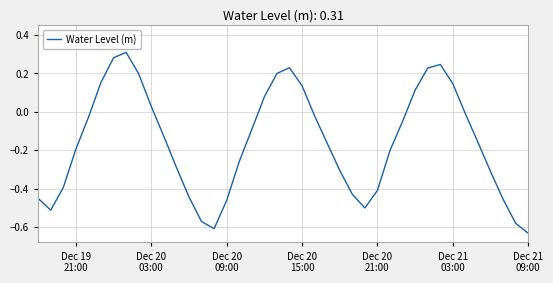

What is the difference between the maximum and minimum values?

0.9